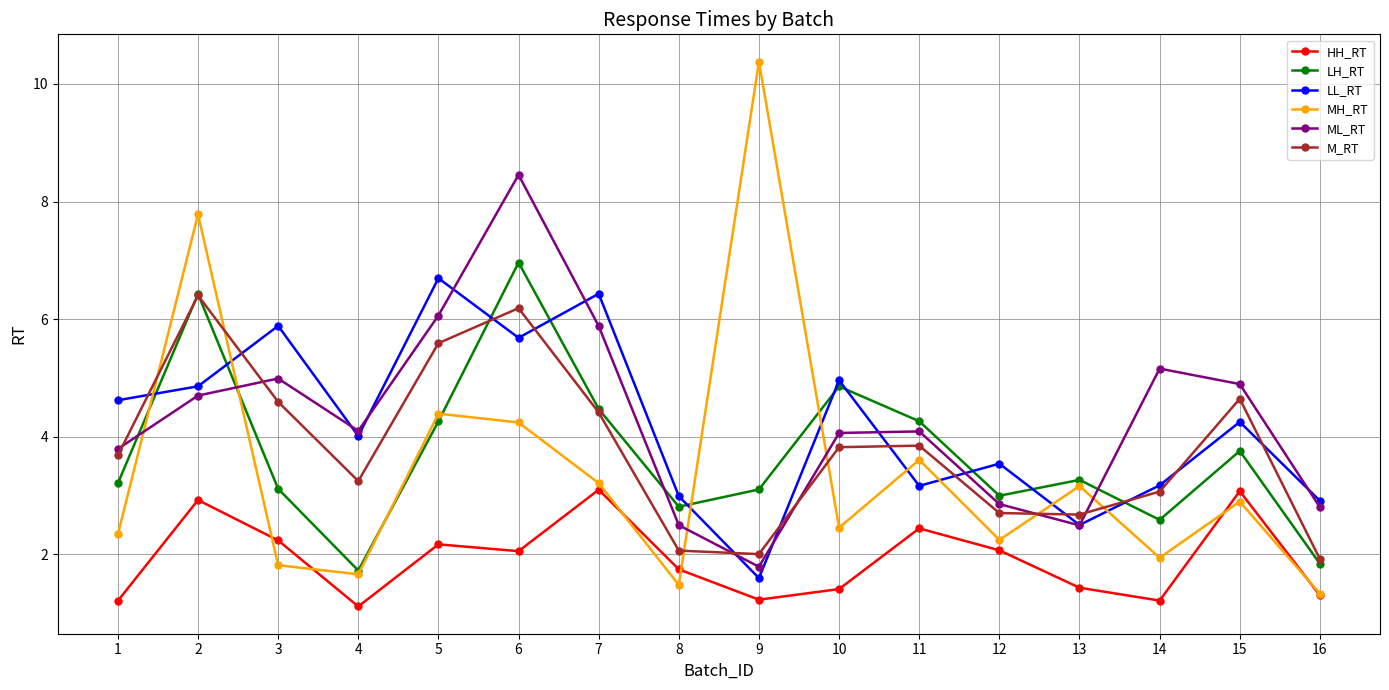

How many values in the HH_RT series are below 2?

8